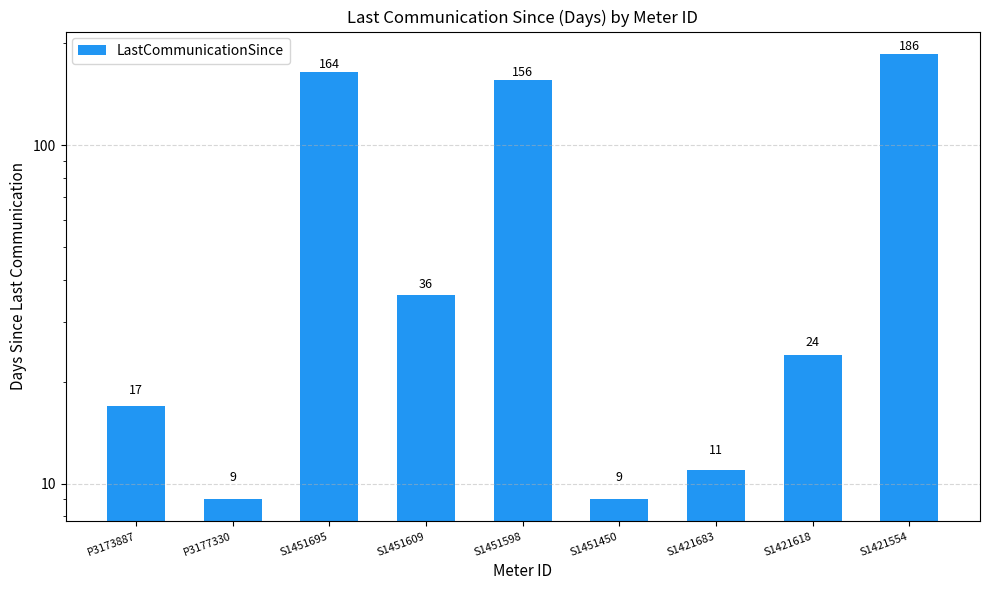

Count the number of categories in the chart.

9